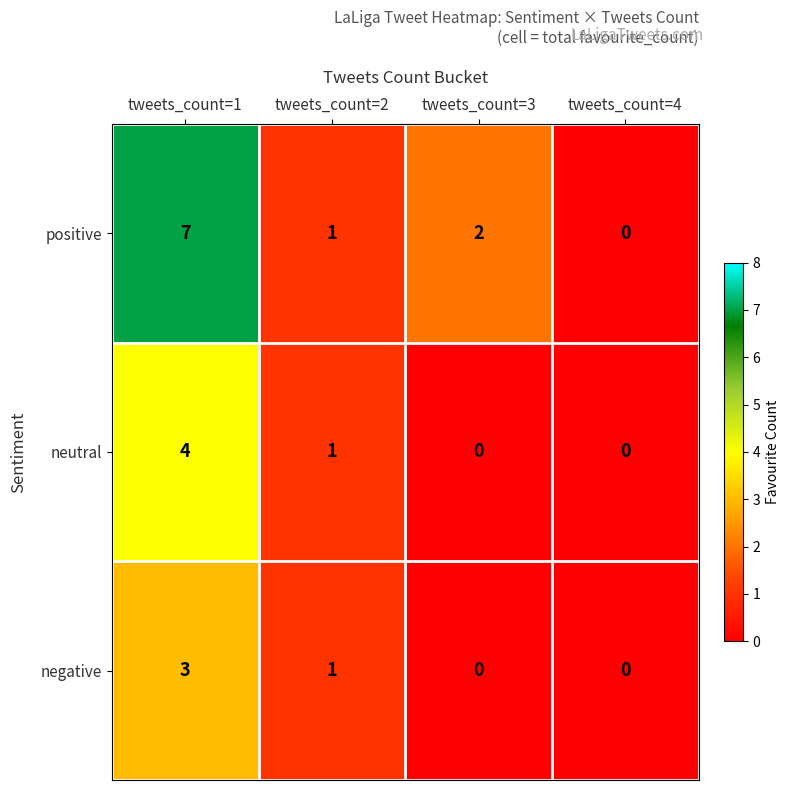

Reading left to right, list all the values displayed in this chart.

positive: tweets_count=1=7	tweets_count=2=1	tweets_count=3=2	tweets_count=4=0
neutral: tweets_count=1=4	tweets_count=2=1	tweets_count=3=0	tweets_count=4=0
negative: tweets_count=1=3	tweets_count=2=1	tweets_count=3=0	tweets_count=4=0